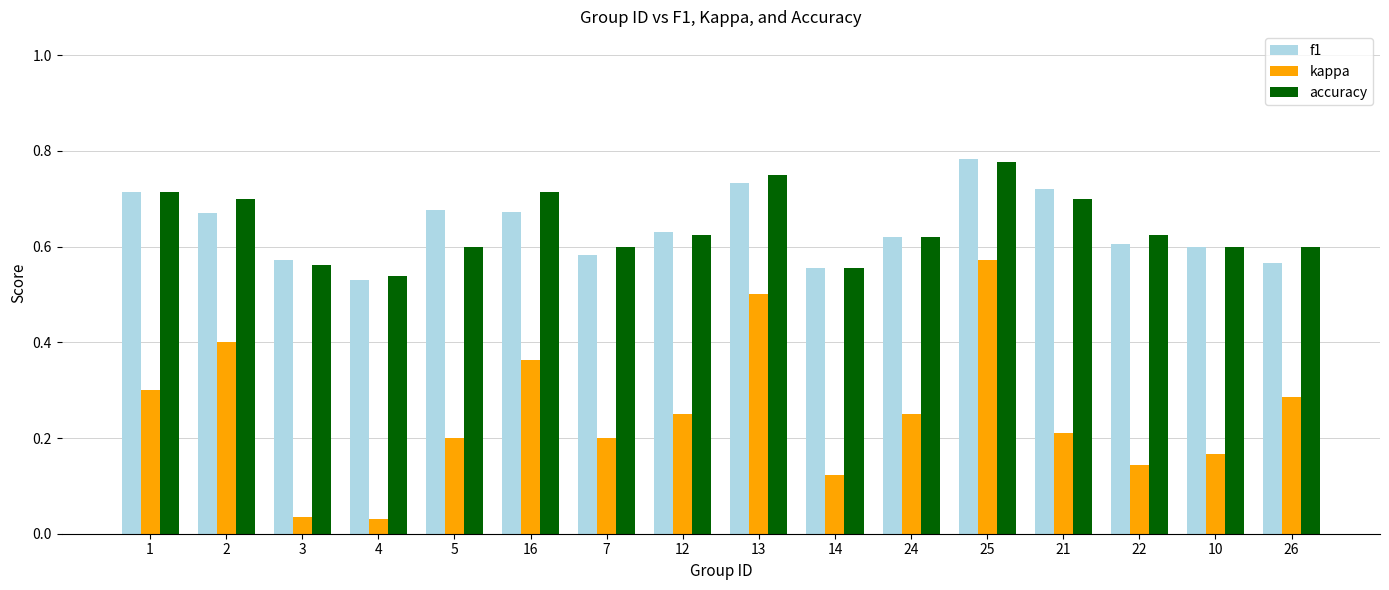

What is the sum of all accuracy values?

10.3